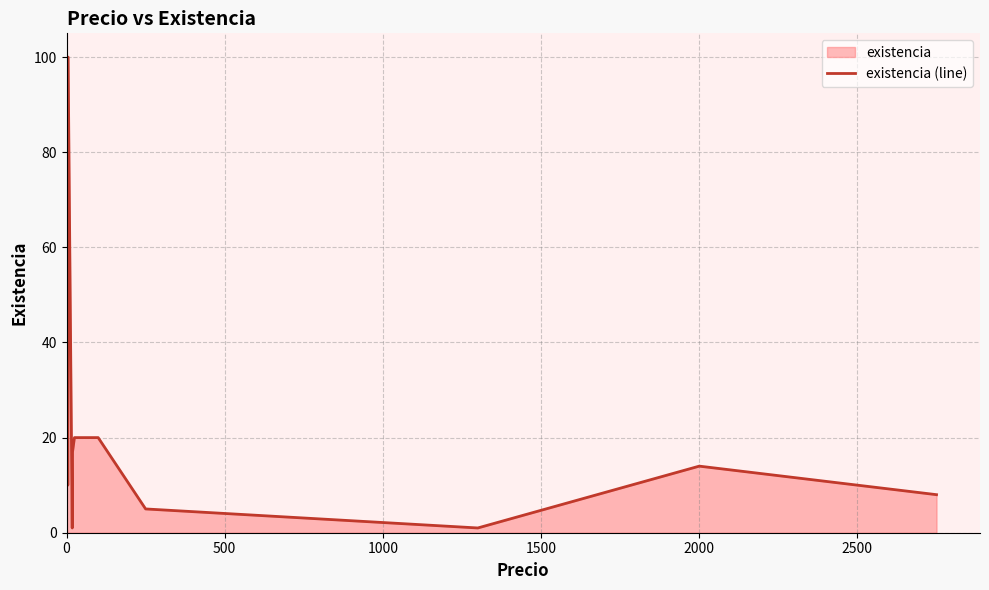

What is the smallest value displayed?

1